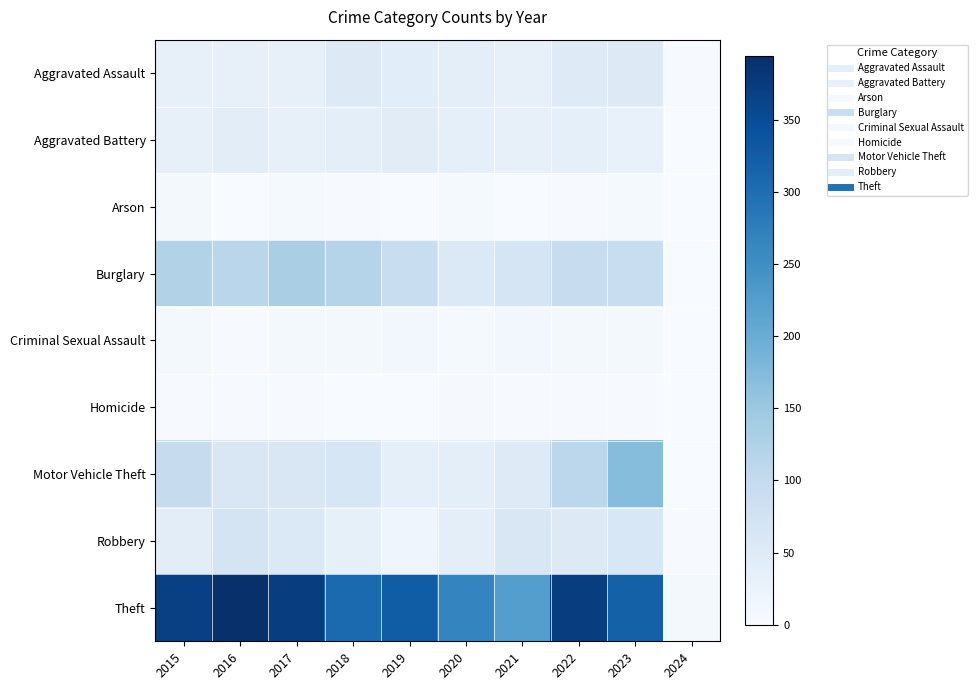

At 2017, list the series in order from largest to smallest.

Theft, Burglary, Motor Vehicle Theft, Robbery, Aggravated Assault, Aggravated Battery, Criminal Sexual Assault, Arson, Homicide